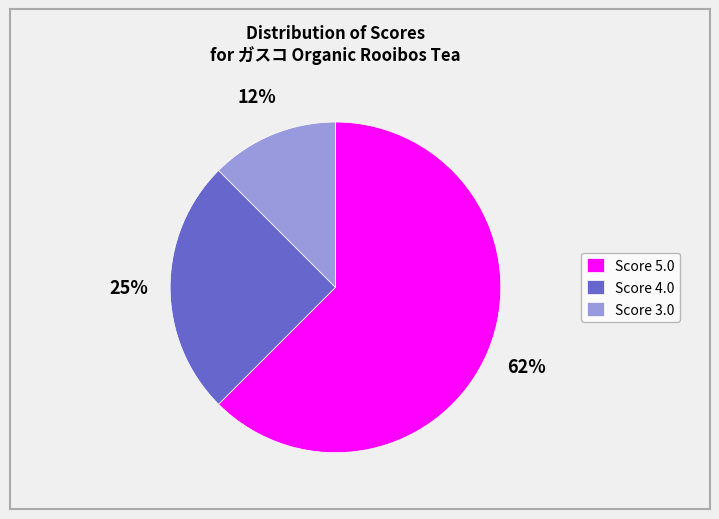

To the nearest percent, what is the combined percentage of Score 5.0 and Score 3.0?

75%